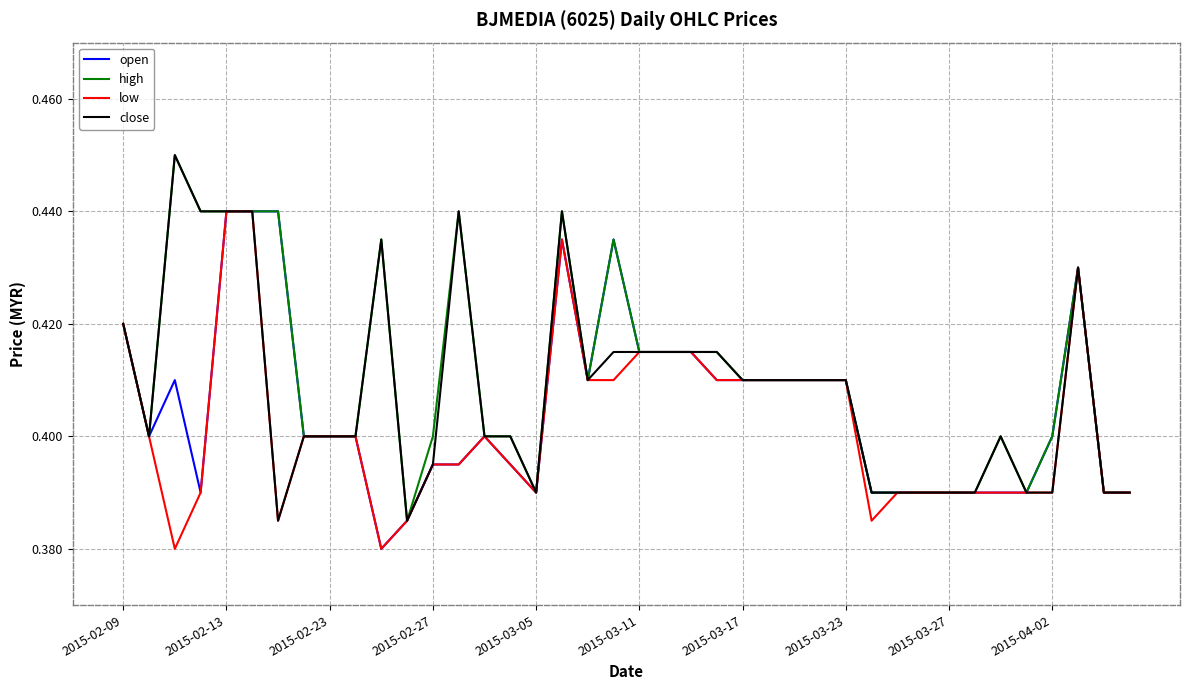

True or false: open and high cross at least once.

False